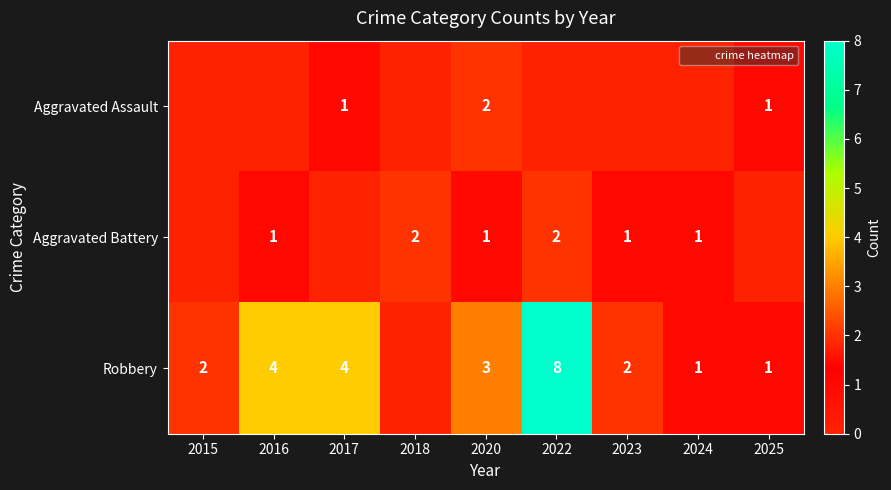

At which category does the chart reach its minimum across all series?

2015